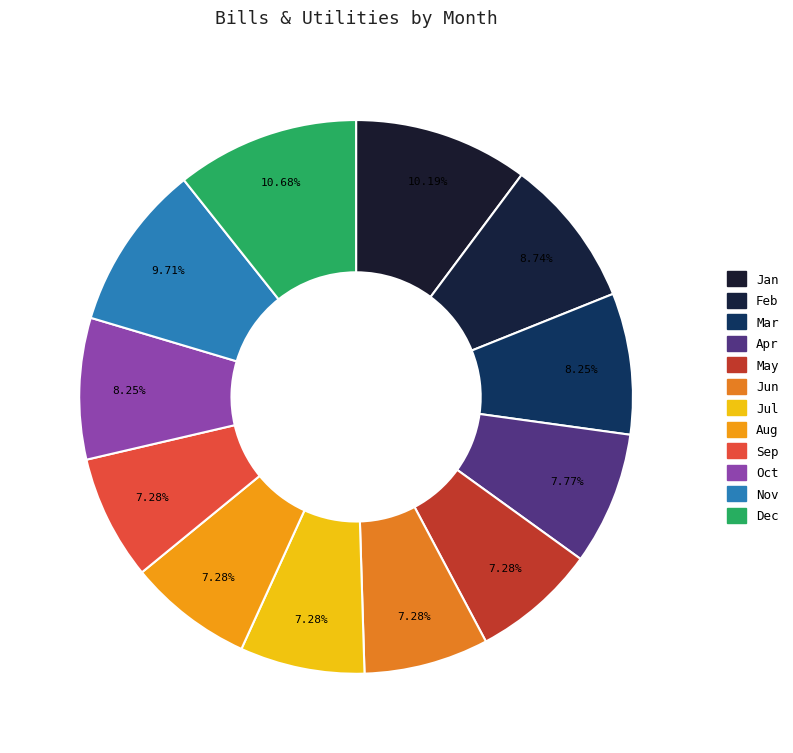

To the nearest percent, what is the average slice percentage?

8%